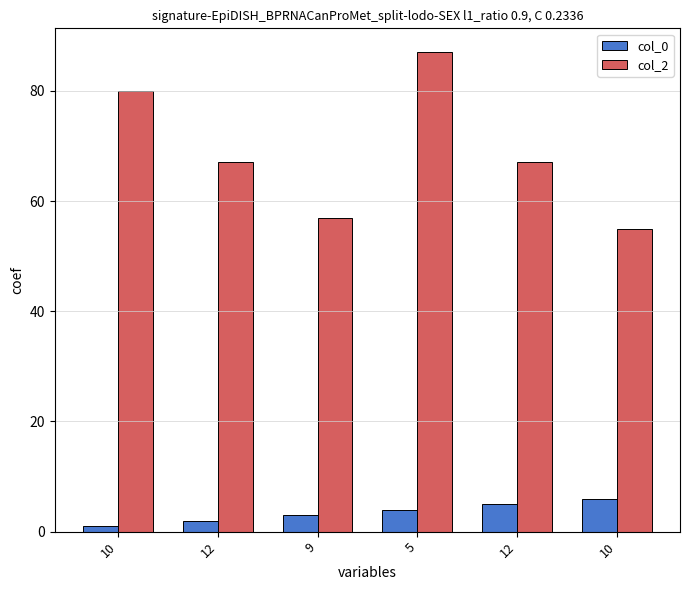

Which category has the highest value in the col_2 series?

5